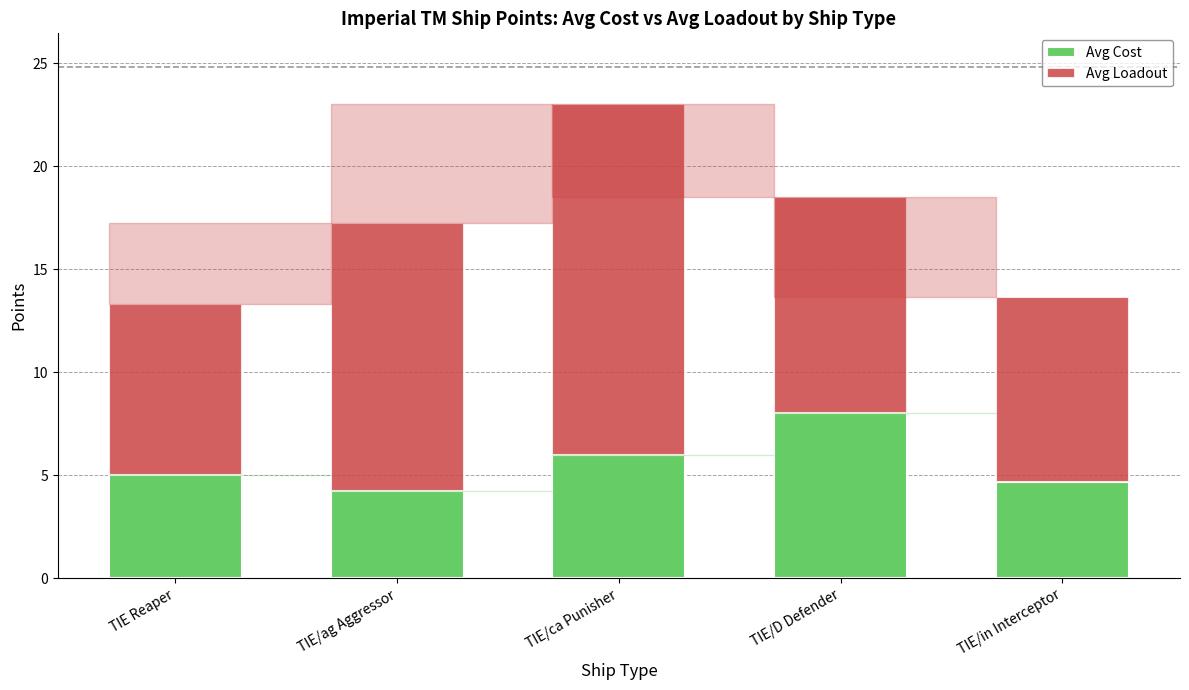

Read the Avg Cost value at TIE/in Interceptor.

4.7